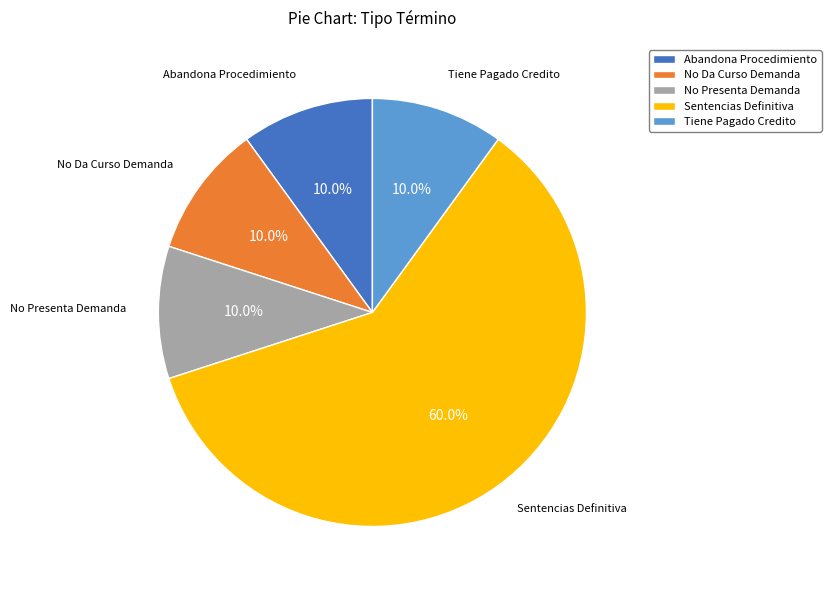

To the nearest percent, what is the combined percentage of Tiene Pagado Credito and No Da Curso Demanda?

20%